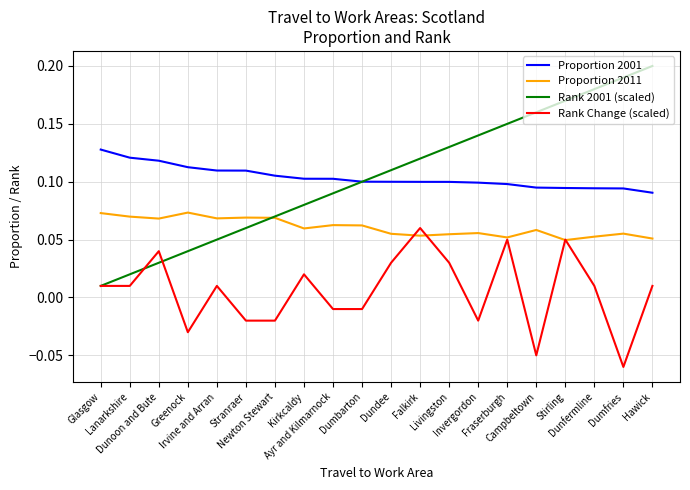

True or false: Proportion 2011 and Proportion 2001 cross at least once.

False